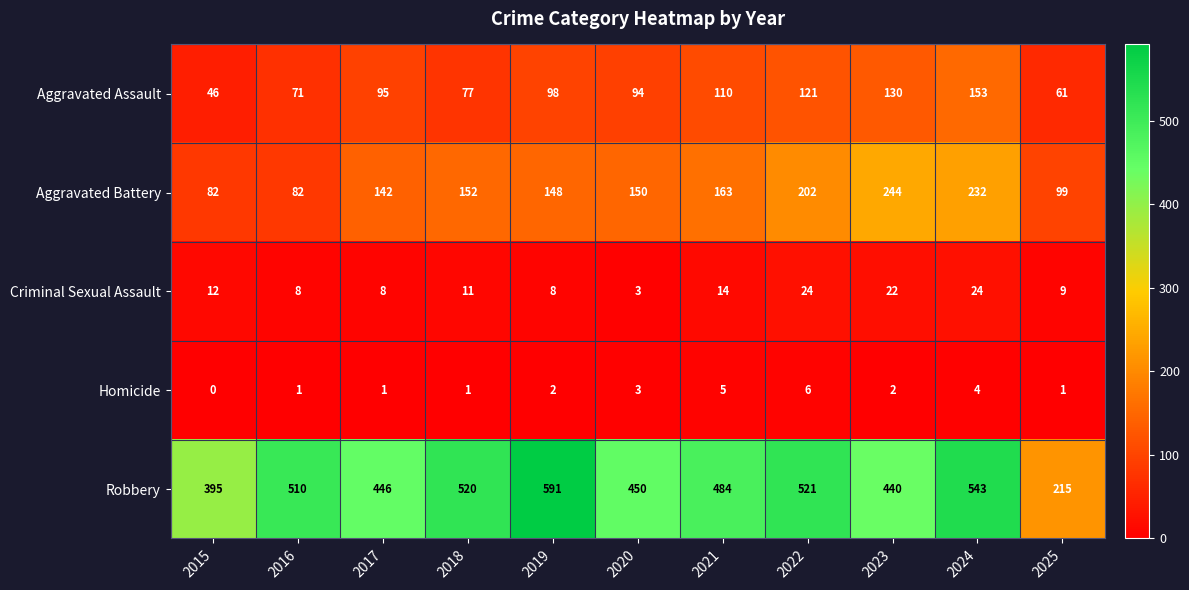

What is the average value of the Aggravated Battery series?

154